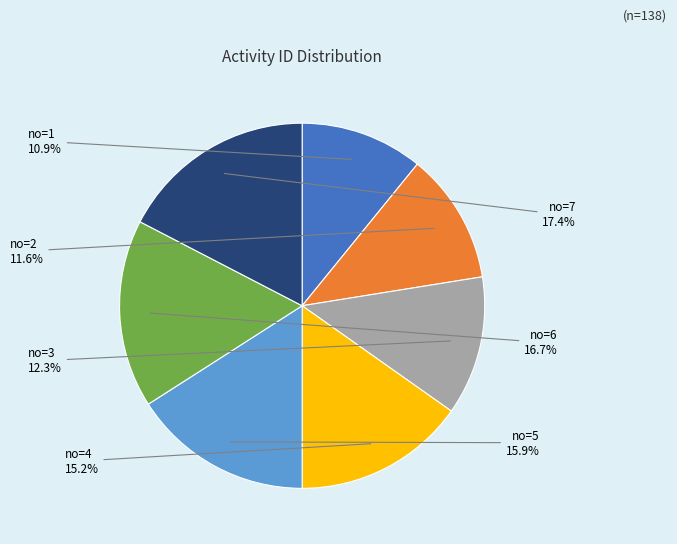

Does any single category account for the majority?

No